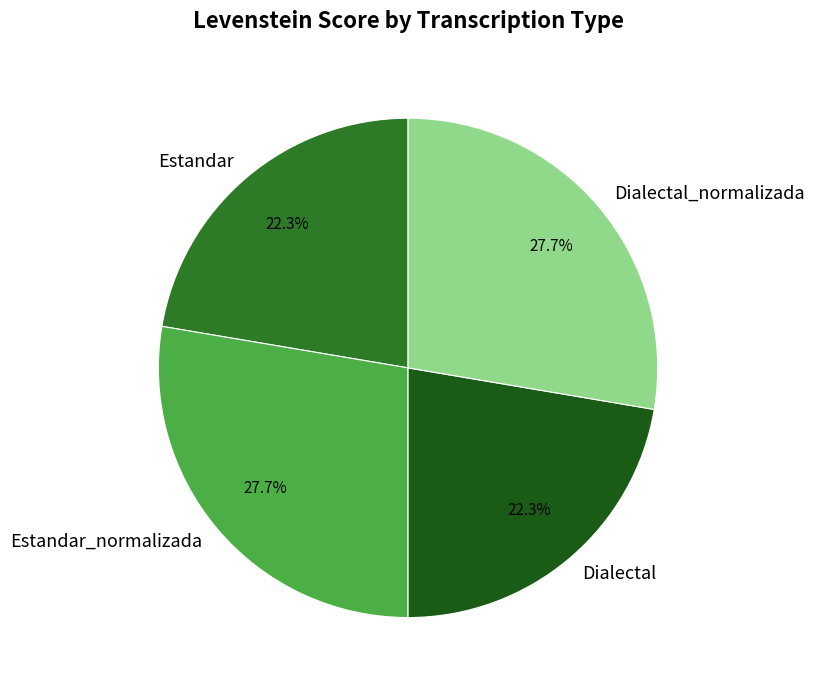

Which has a higher value, Estandar or Dialectal_normalizada?

Dialectal_normalizada